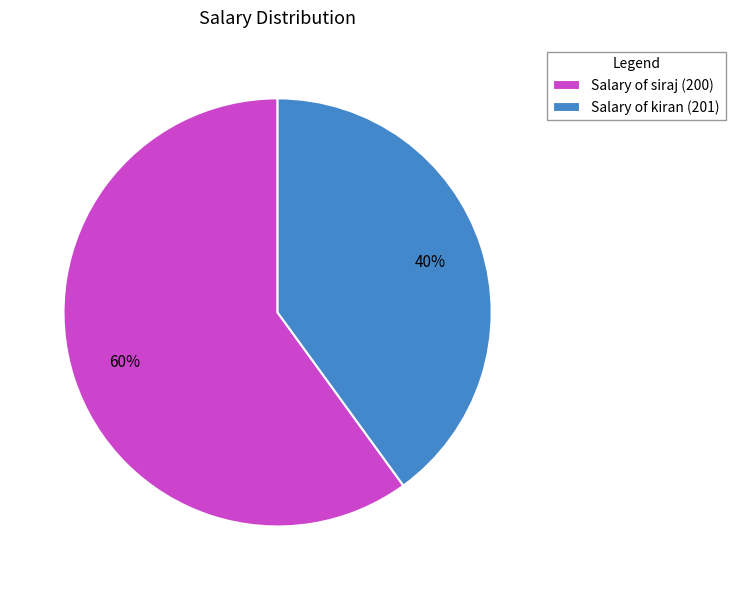

Does Salary of siraj (200) represent more than half of the total?

Yes